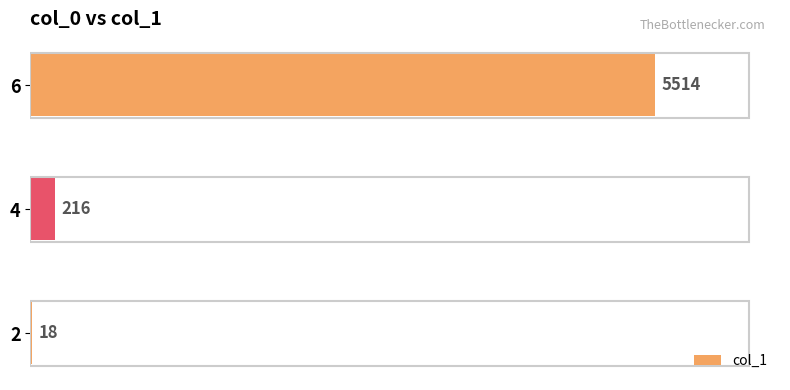

What is the change in value from 2 to 4?

+198